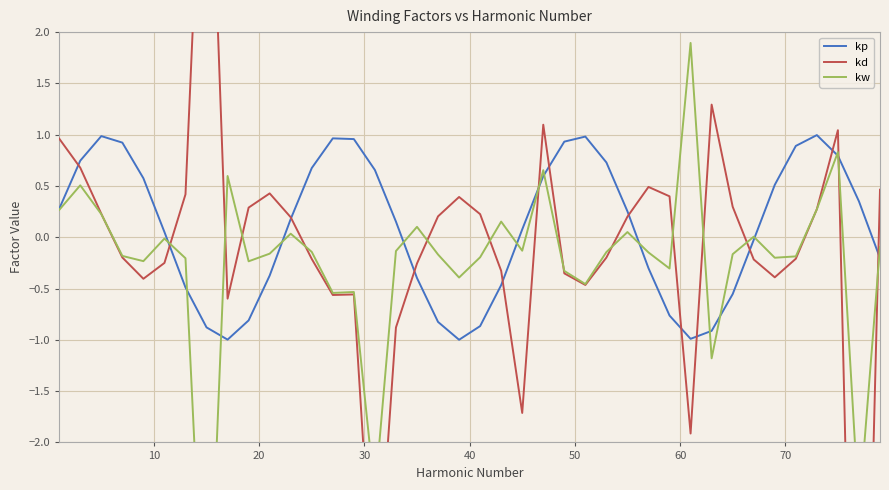

Count the number of data series in this chart.

3